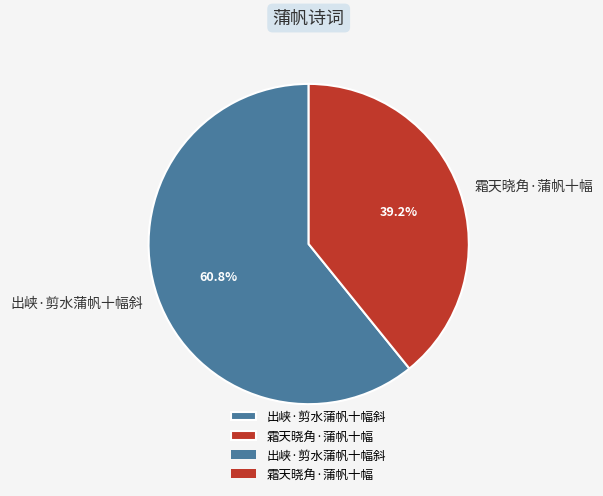

To the nearest percent, what is the difference between the 霜天晓角·蒲帆十幅 and 出峡·剪水蒲帆十幅斜 slice percentages?

22%